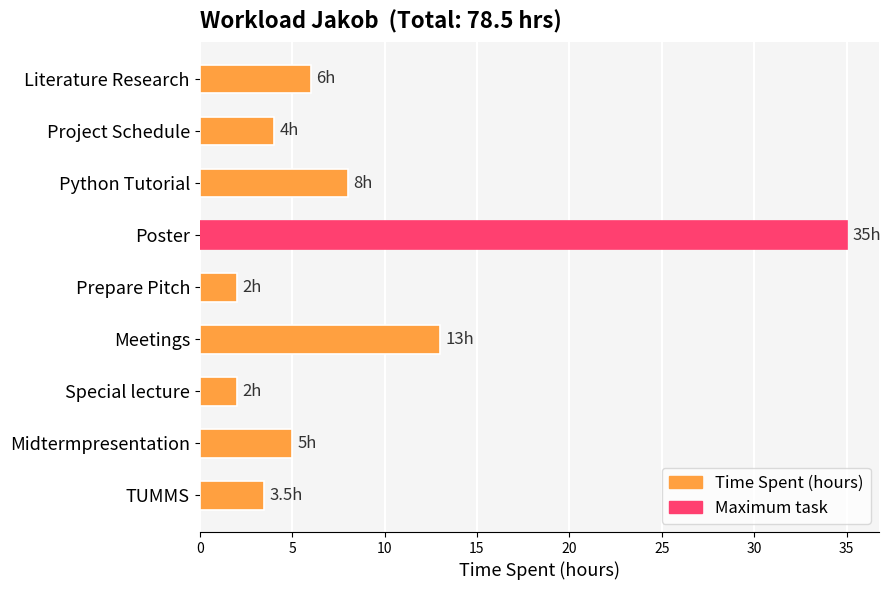

The chart shows a value of 1.9 at Python Tutorial. True or false?

False